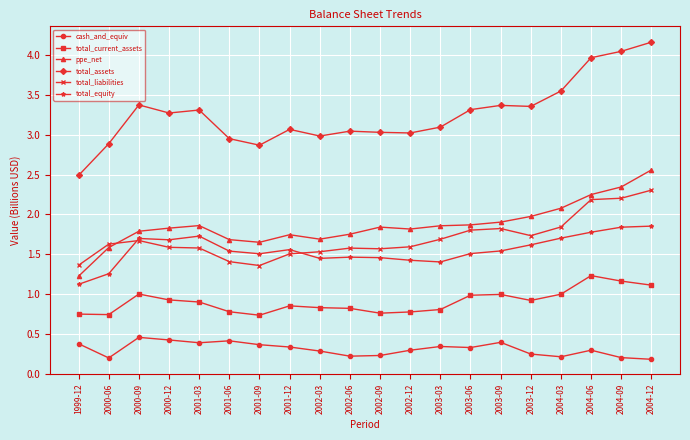

True or false: total_assets and total_equity intersect in this chart.

False